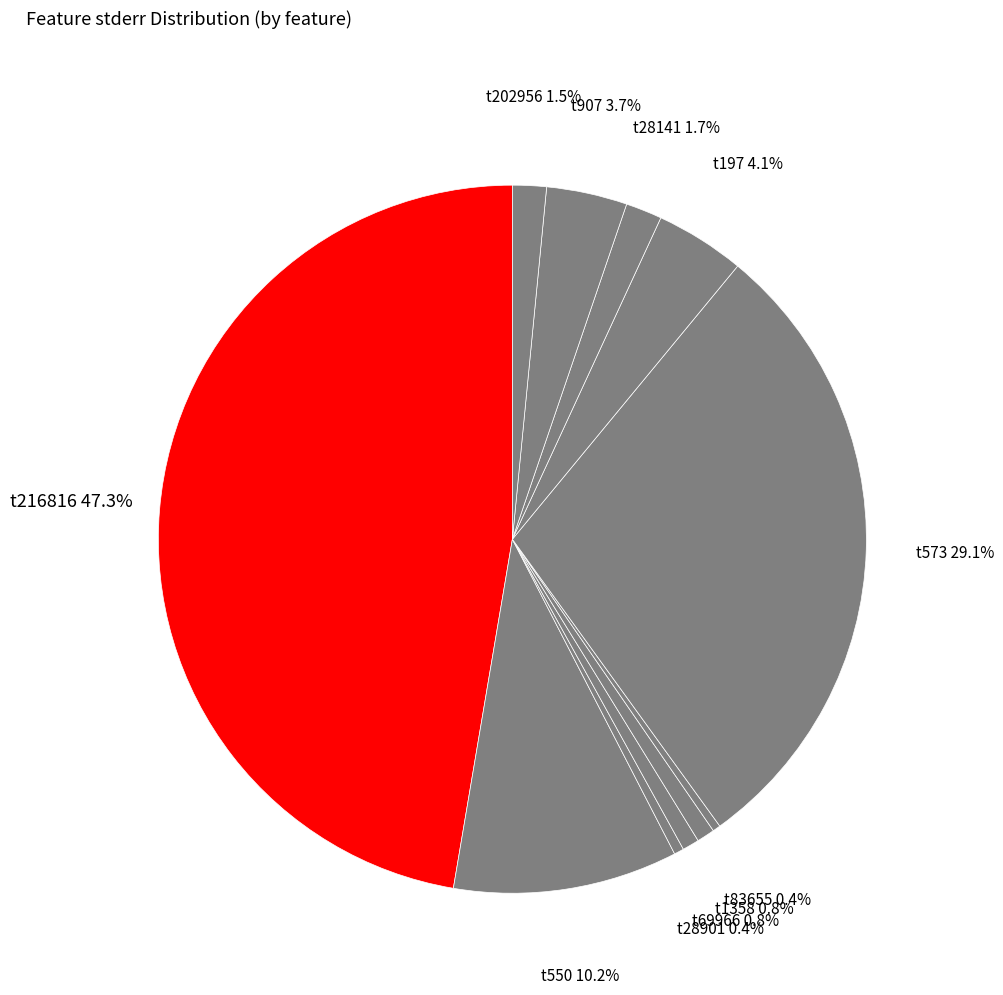

Is there a majority slice in this chart?

No